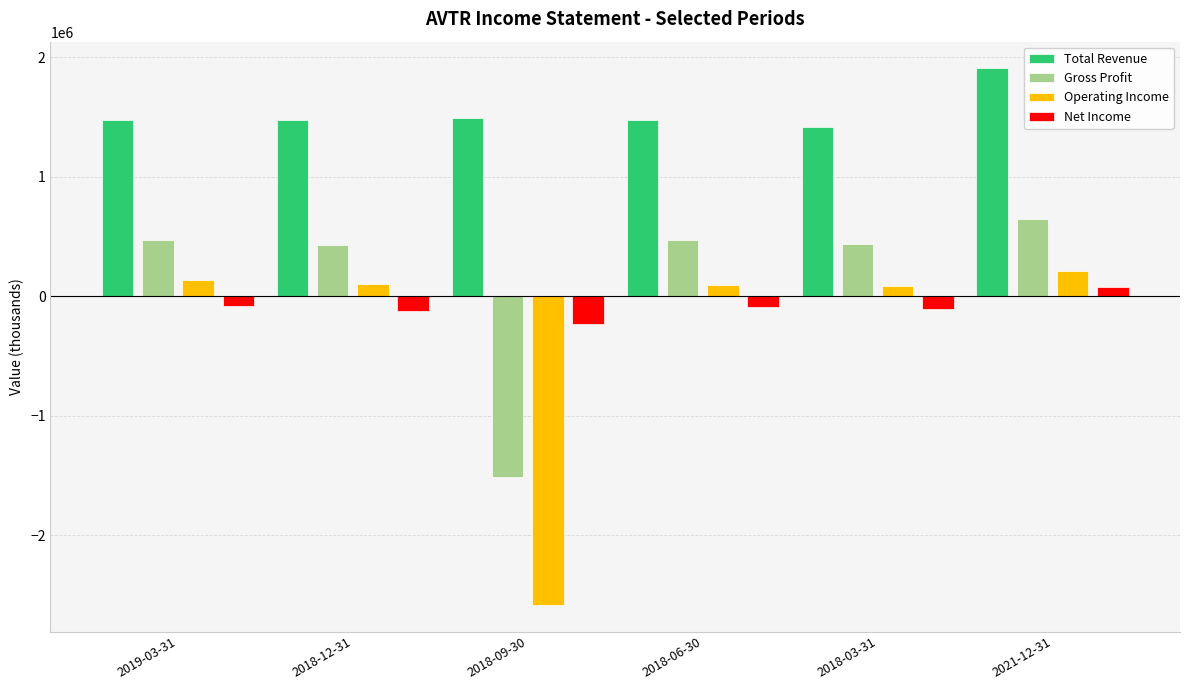

How many values in Operating Income are below zero?

1